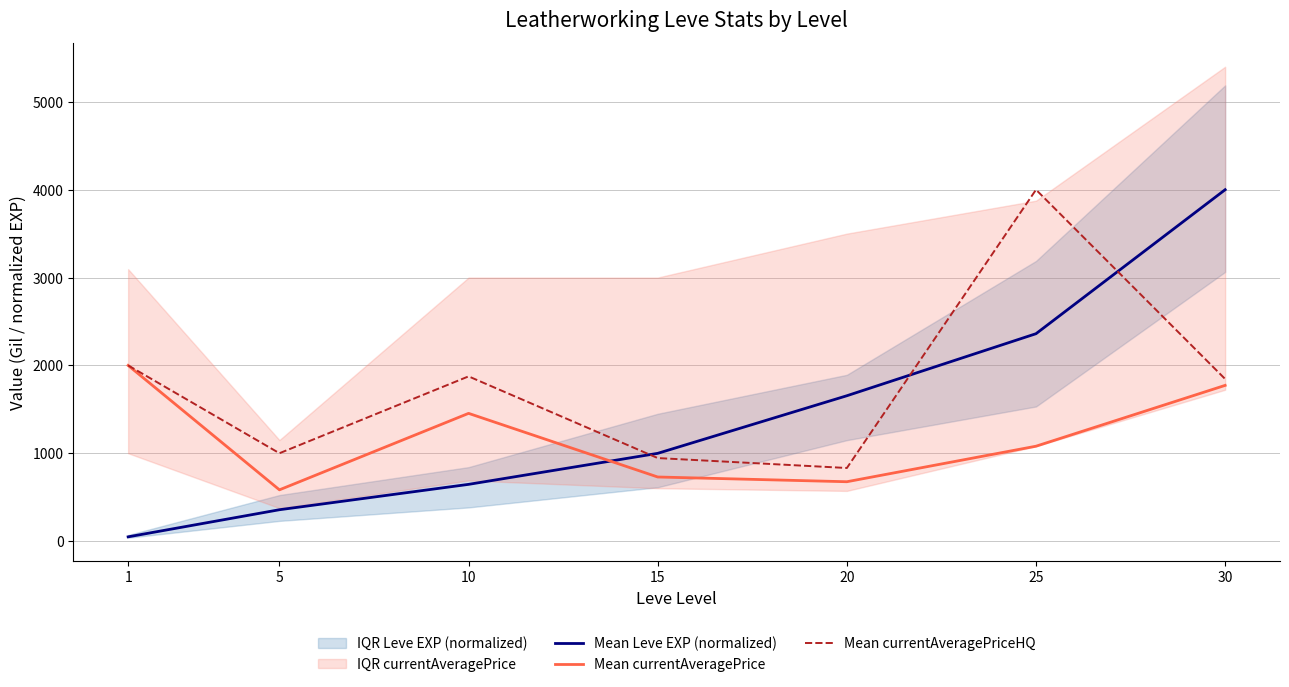

Reading right to left, what are all the values shown in this chart?

Mean Leve EXP (normalized): 4000.0	2360.8	1654.5	998.9	645.7	357.0	48.3
Mean currentAveragePrice: 1772.5	1080.0	675.6	729.5	1453.9	583.3	2000.0
Mean currentAveragePriceHQ: 1845.1	4000.0	832.0	945.1	1875.0	1000.0	2000.0